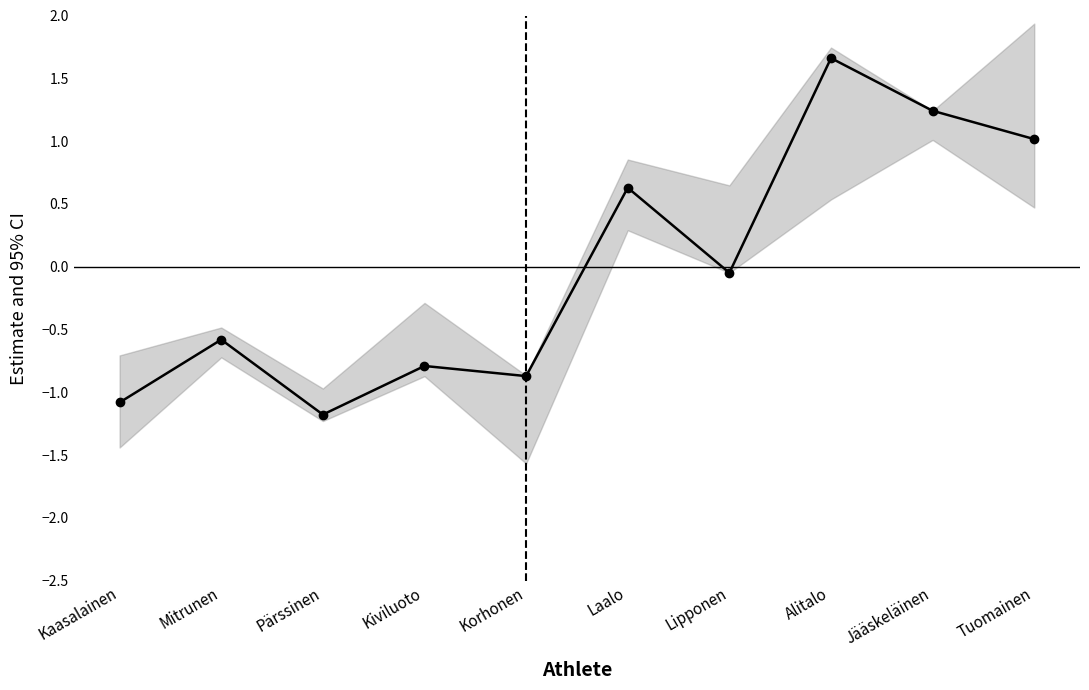

Which category has the lowest value across all series?

Pärssinen